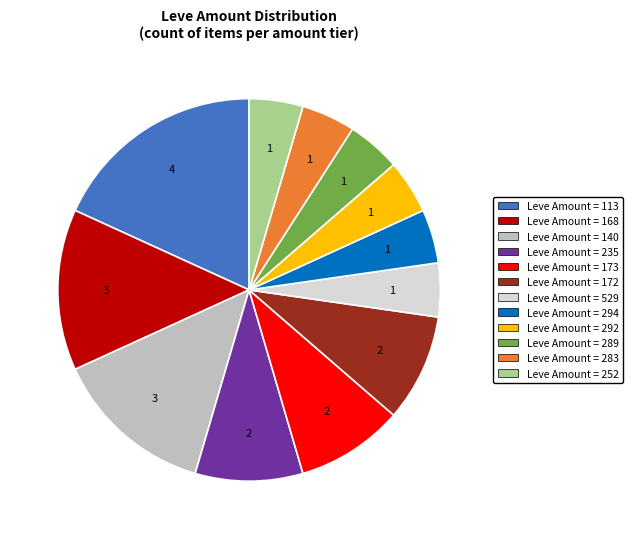

Does any single category account for the majority?

No